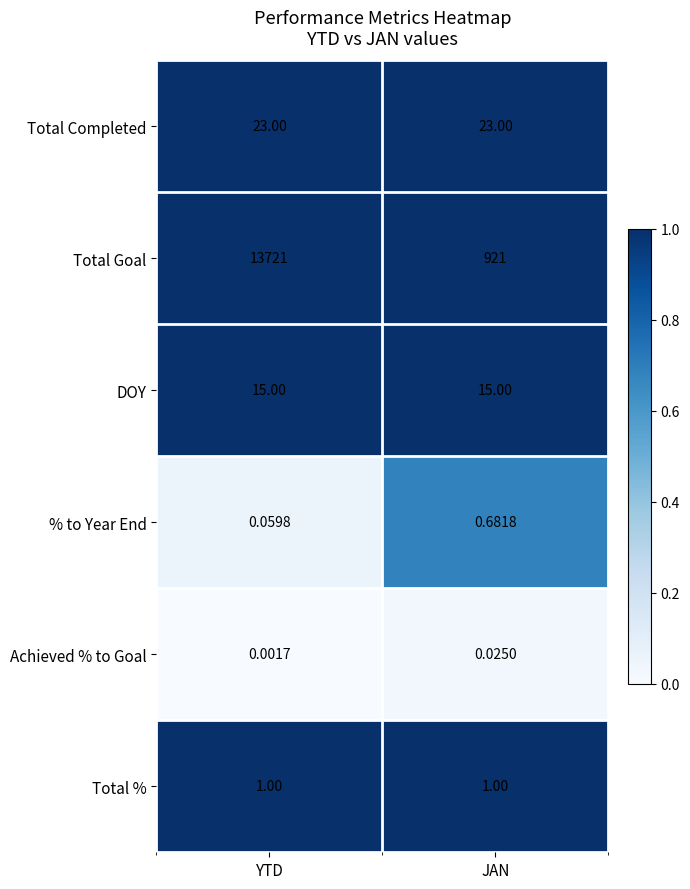

At YTD, list the series in order from smallest to largest.

Achieved % to Goal, % to Year End, Total %, DOY, Total Completed, Total Goal